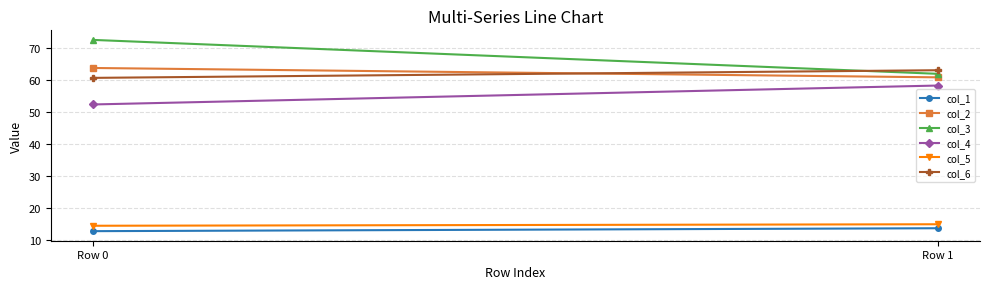

Which label corresponds to the largest value in the chart?

Row 0